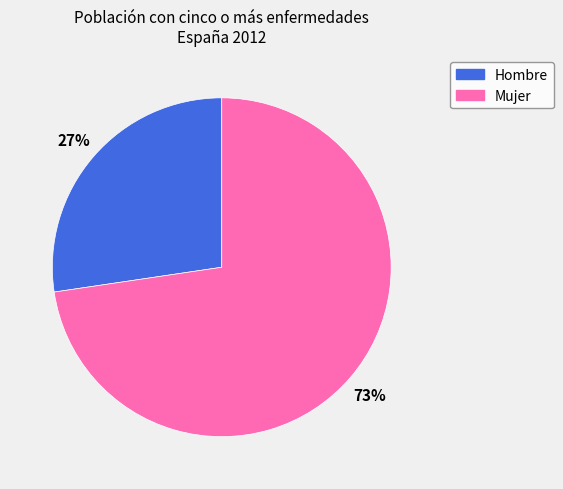

Count the number of slices in the pie.

2